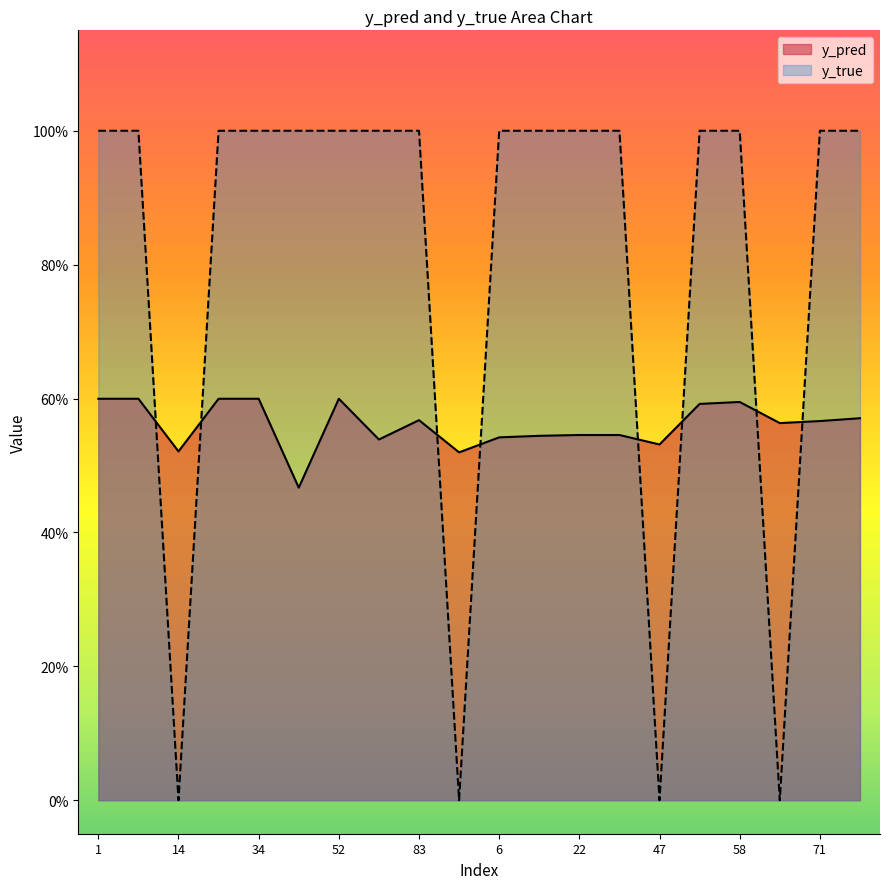

At which category is the sum across all series the highest?

1